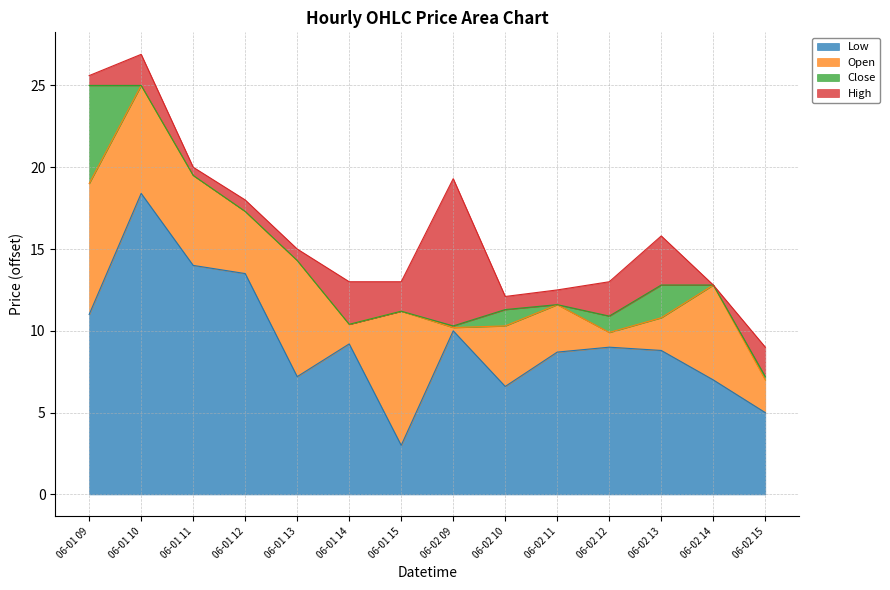

What is the smallest value displayed?

3.0